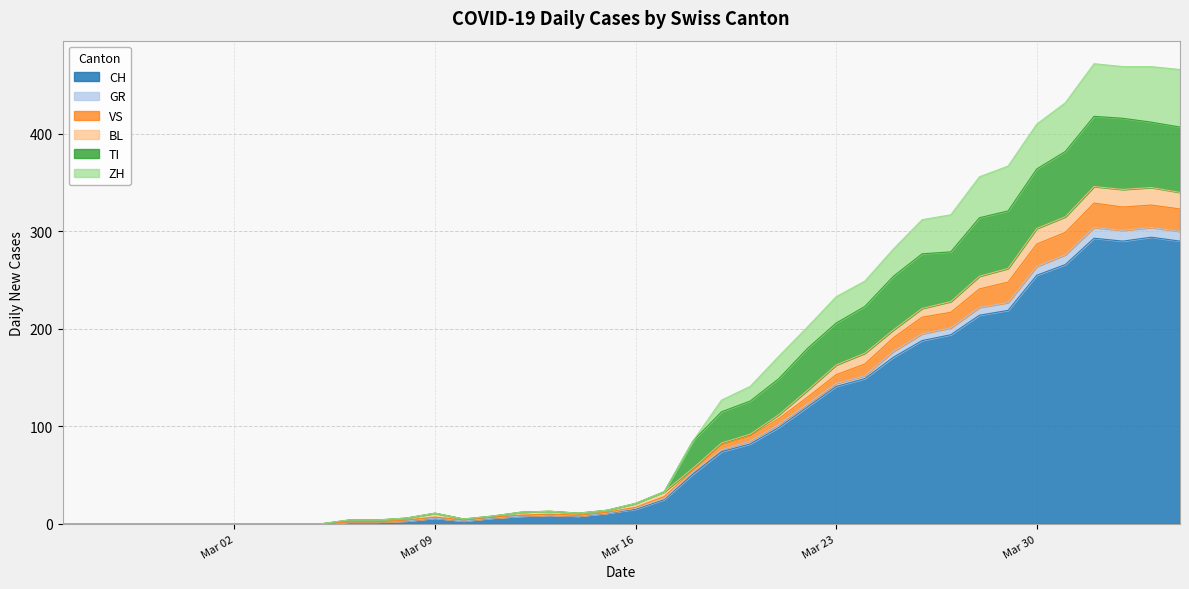

What is the maximum value for CH?

294